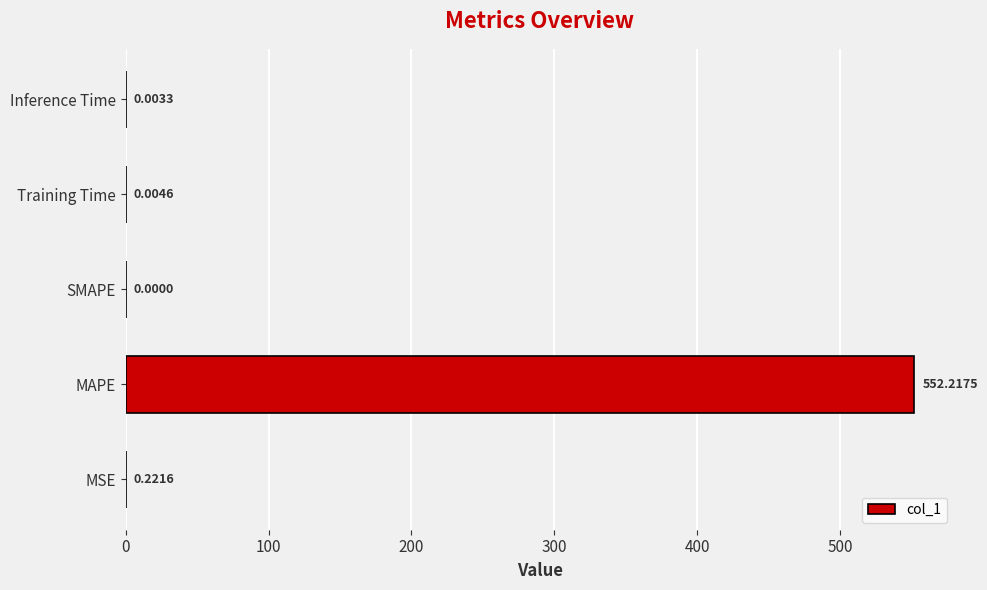

Count the number of categories in the chart.

5